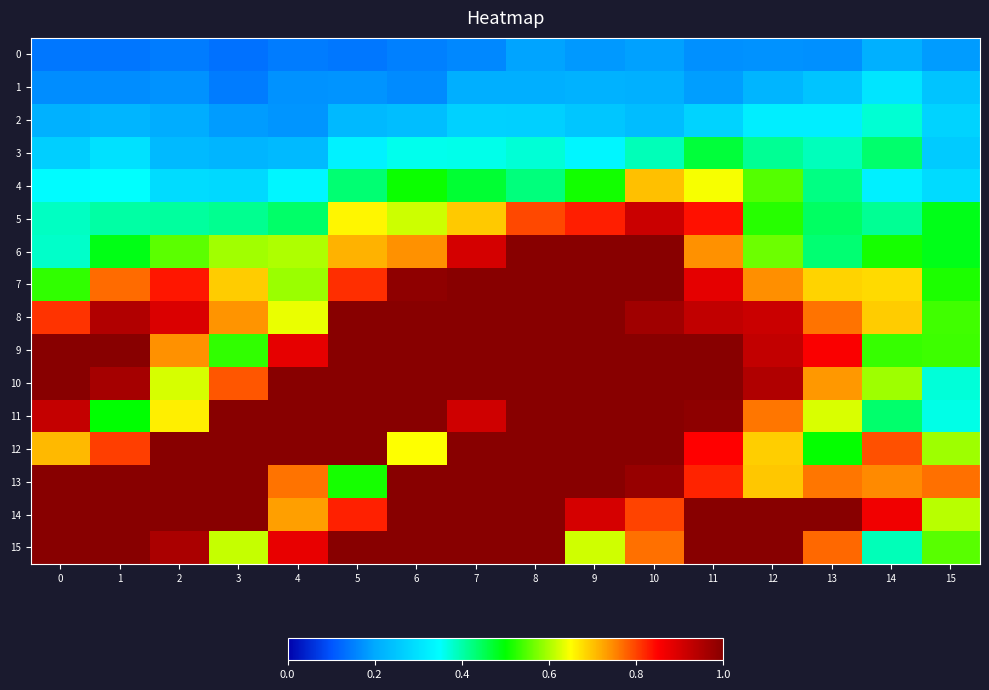

At which category does the chart reach its peak across all series?

2